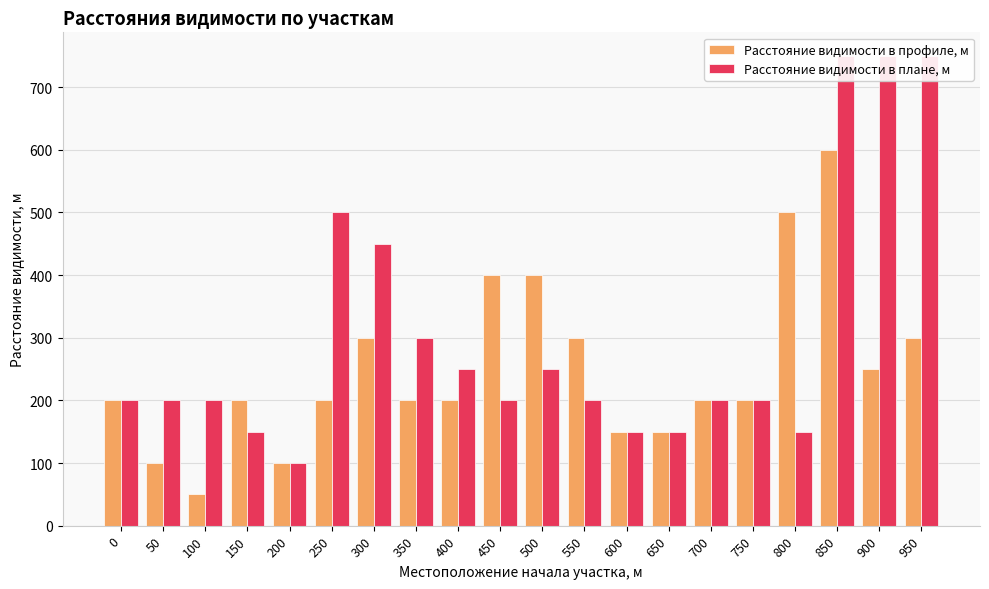

Reading left to right, extract all data points from this chart.

Расстояние видимости в профиле, м: 200	100	50	200	100	200	300	200	200	400	400	300	150	150	200	200	500	600	250	300
Расстояние видимости в плане, м: 200	200	200	150	100	500	450	300	250	200	250	200	150	150	200	200	150	750	750	750